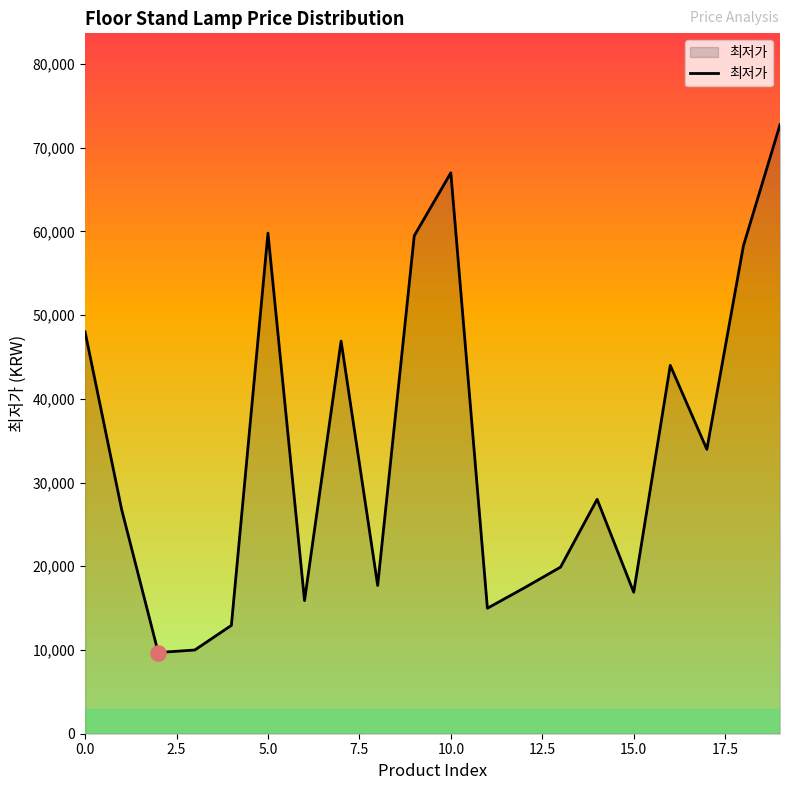

What is the maximum value shown in the chart?

72750